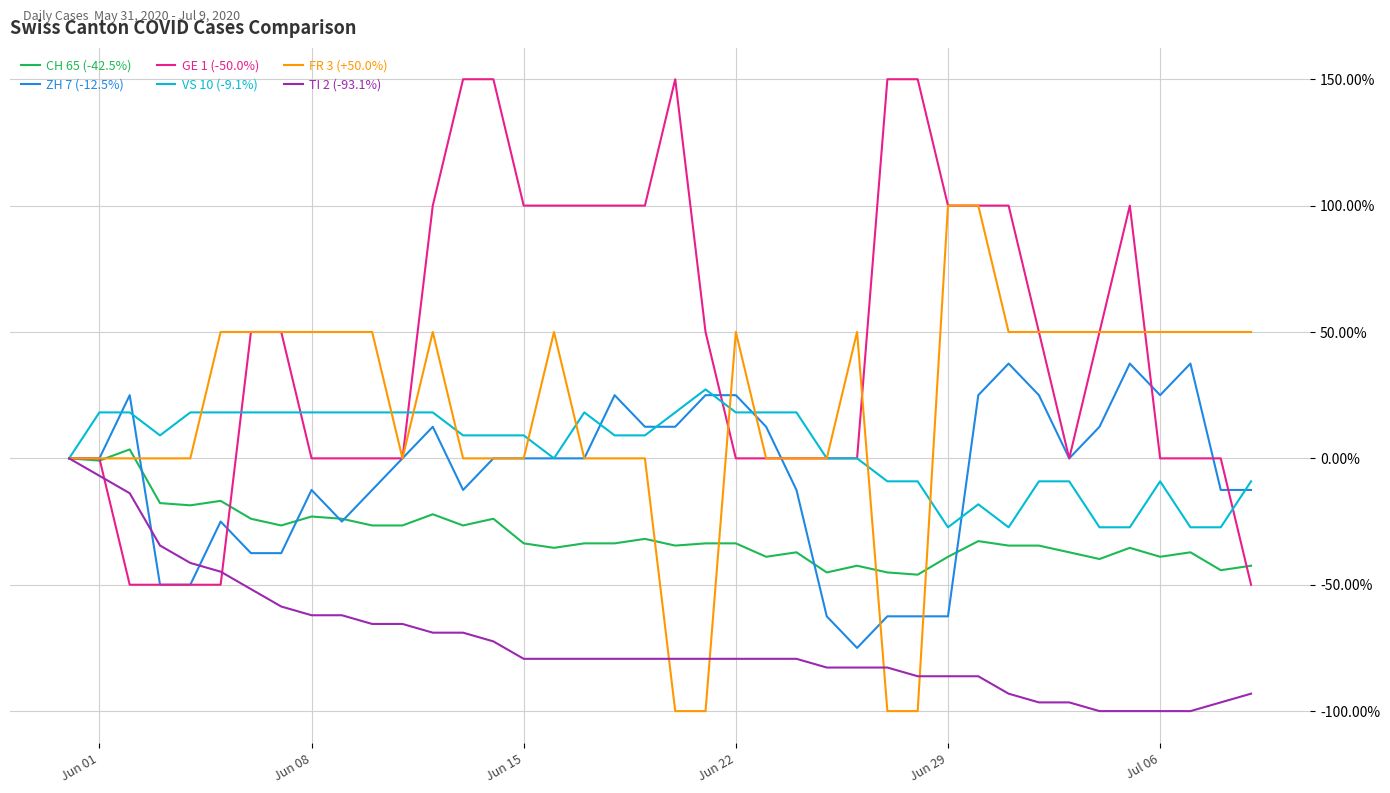

What is the maximum value shown in the chart?

150.0